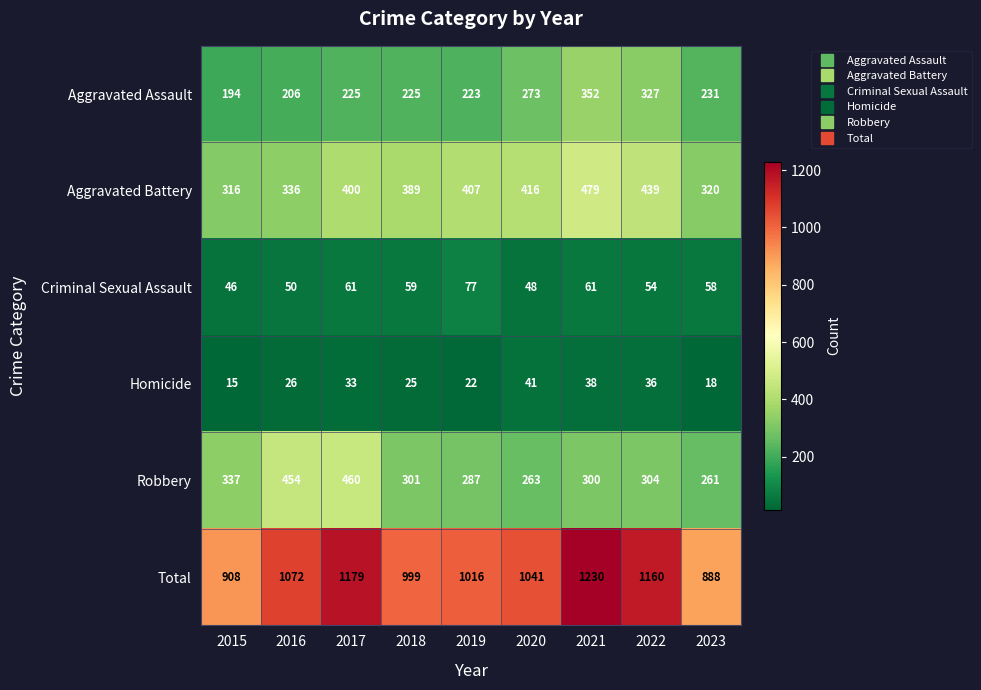

Rank the series by their maximum value, from lowest to highest.

Homicide, Criminal Sexual Assault, Aggravated Assault, Robbery, Aggravated Battery, Total